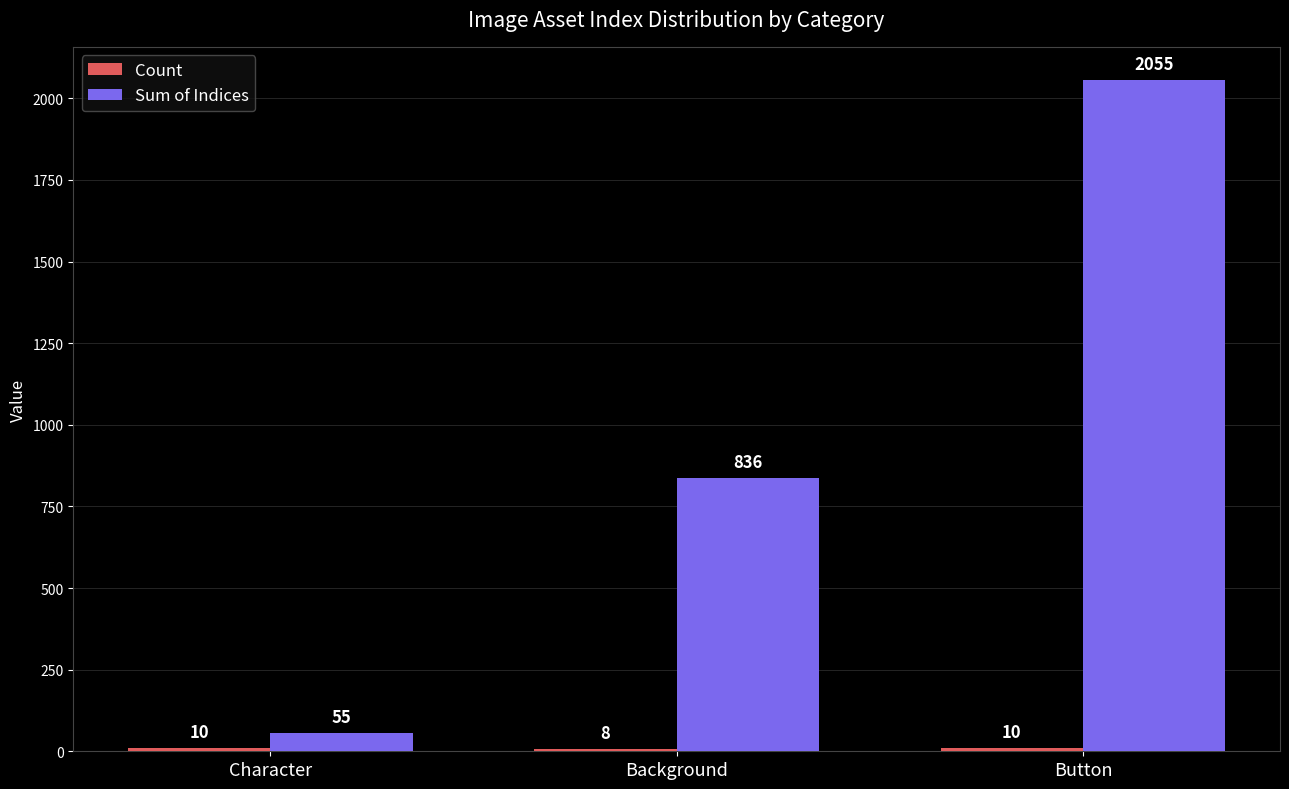

At how many categories does at least one series exceed 553?

2